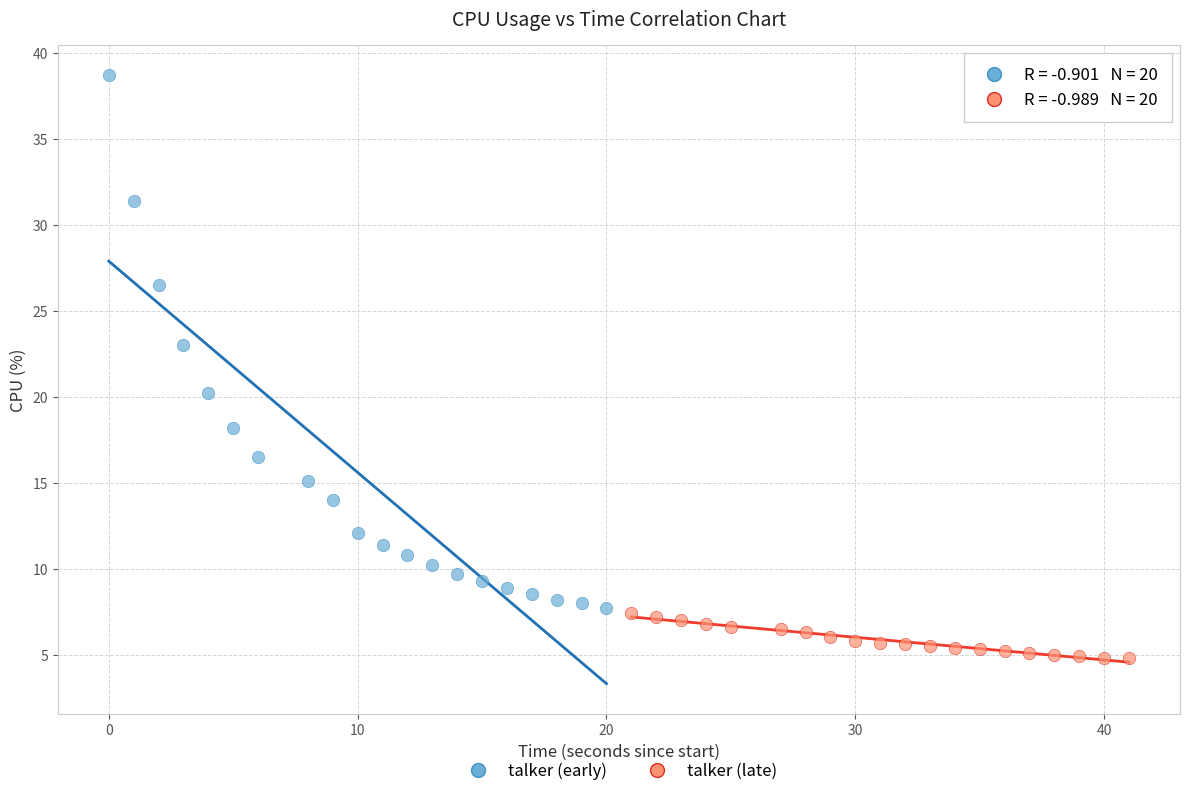

Which series has the widest spread of Y values?

talker (early)